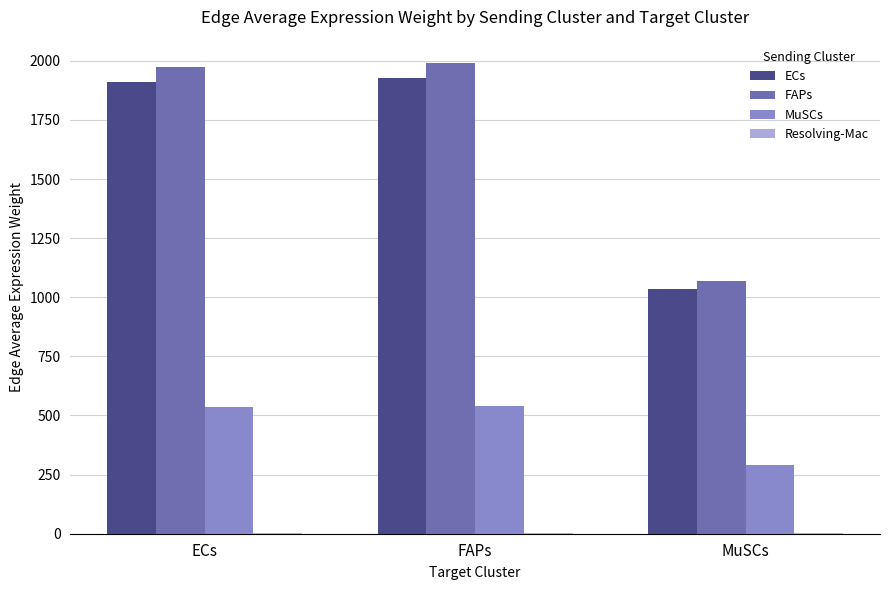

Between FAPs and MuSCs, which series saw the biggest shift?

FAPs